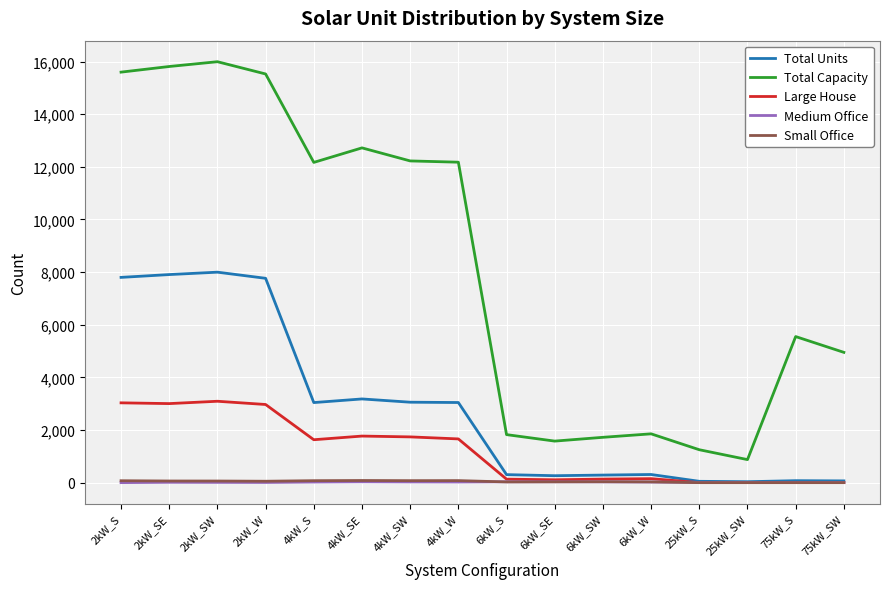

True or false: Total Capacity and Medium Office intersect in this chart.

False